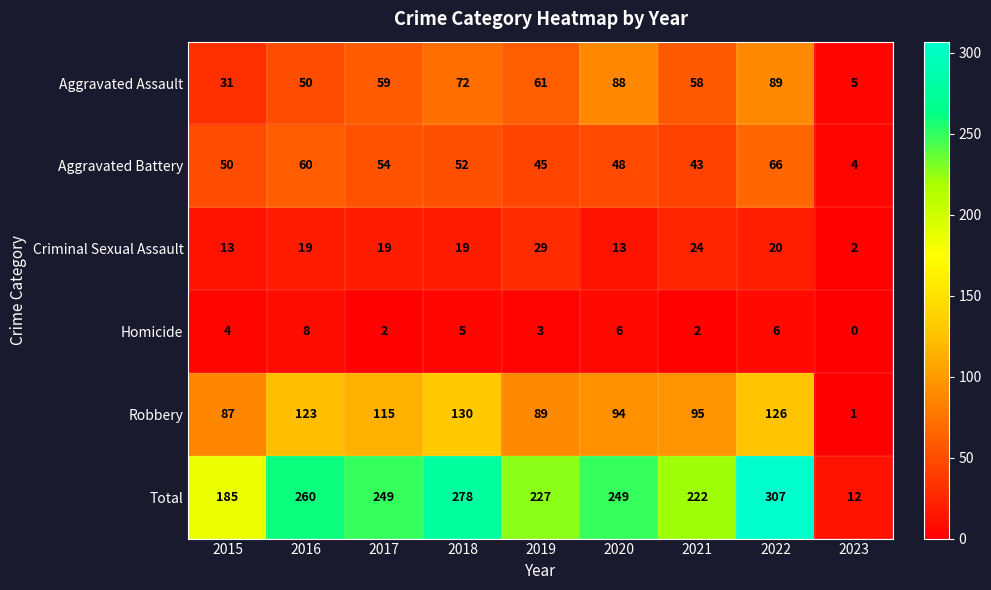

Which series has the largest total across all categories?

Total